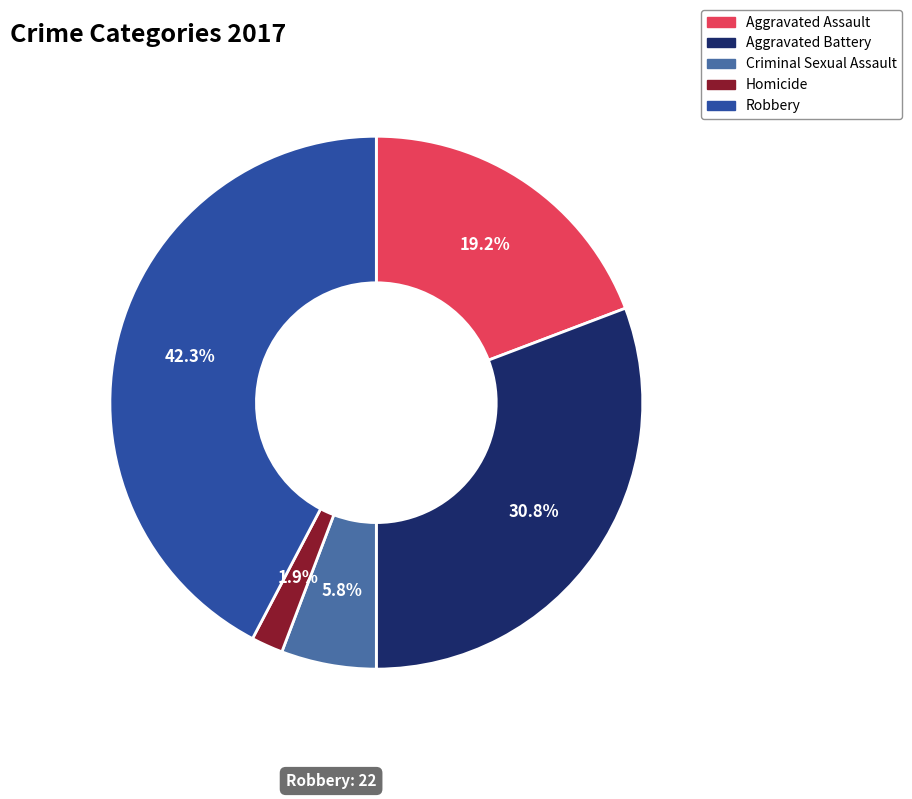

How many slices are in this pie chart?

5